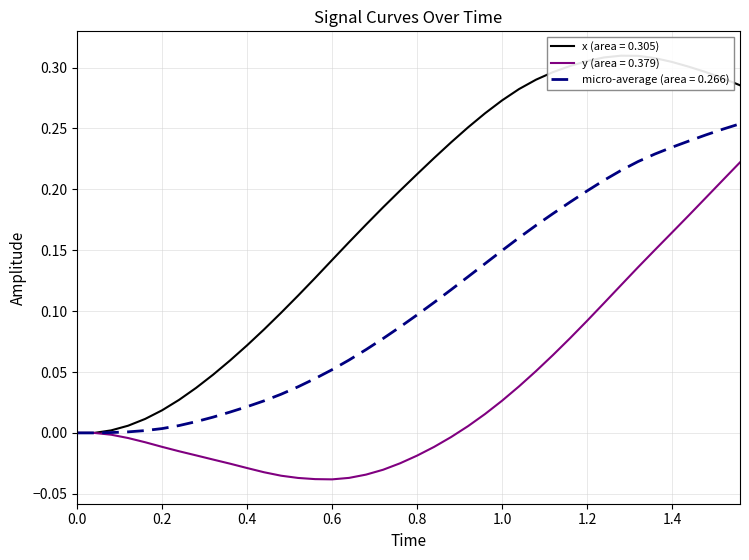

True or false: y and x intersect in this chart.

False